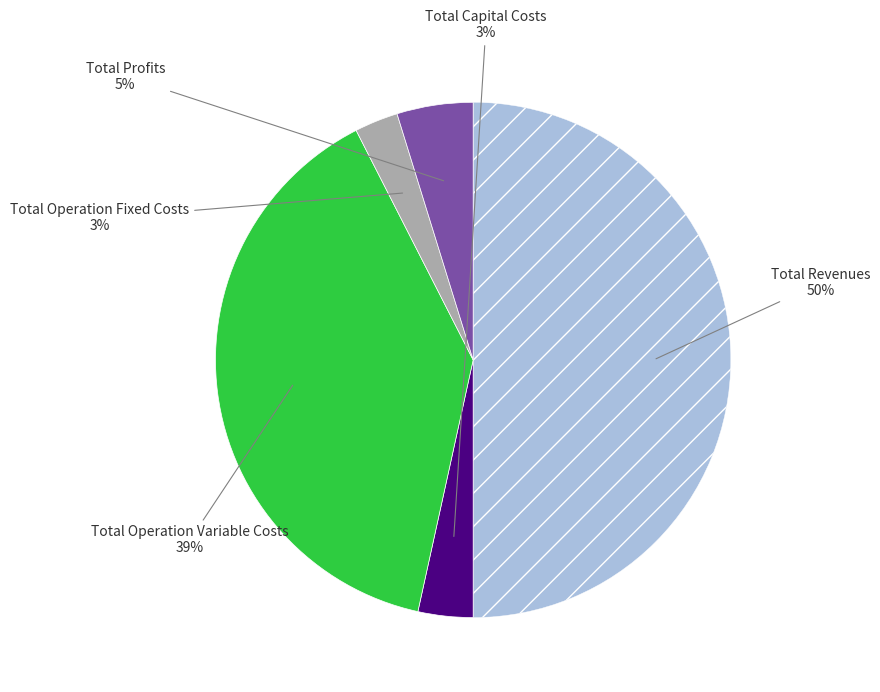

To the nearest percent, what is the difference between the largest and smallest slice percentages?

47%